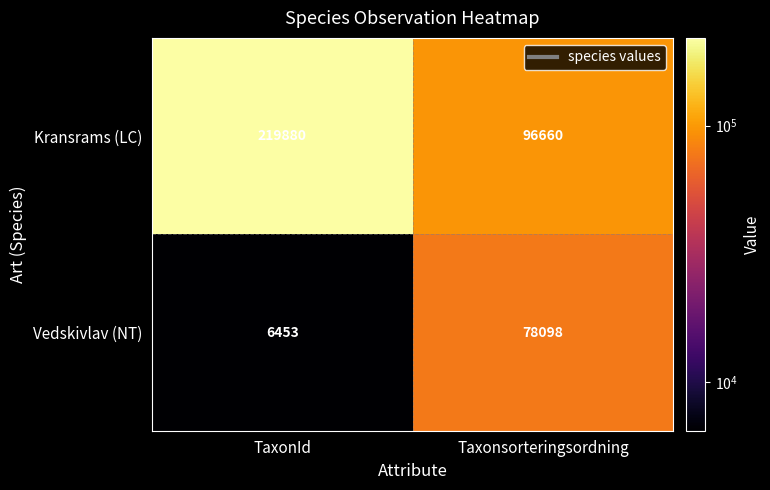

What is the spread (max minus min) of values at Taxonsorteringsordning?

18562